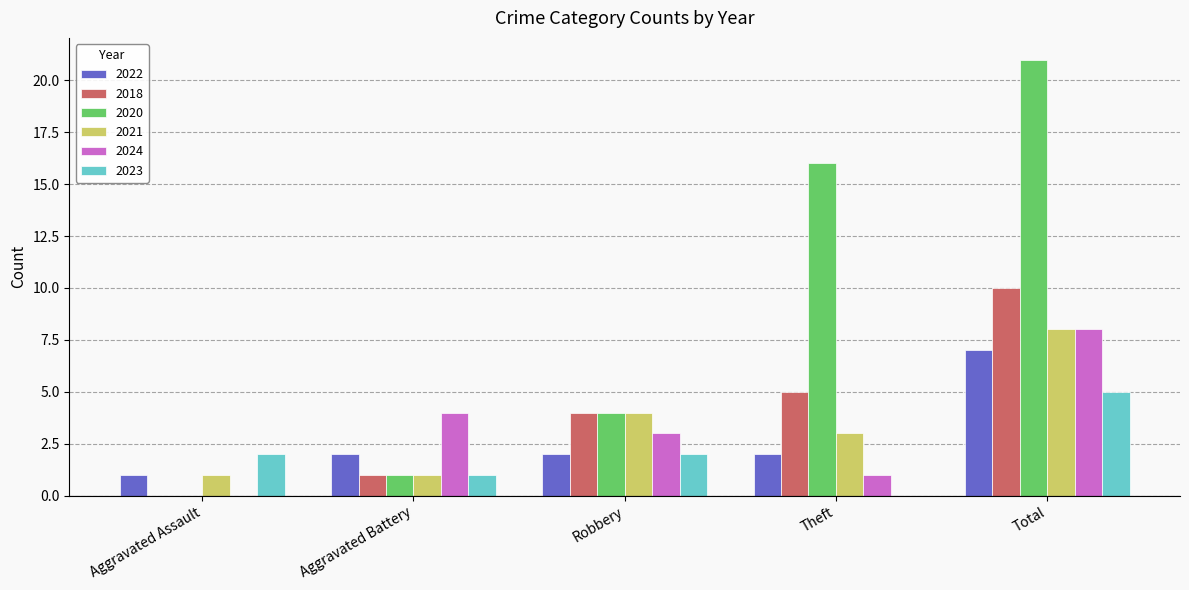

The value of 2018 at Theft is 1. True or false?

False